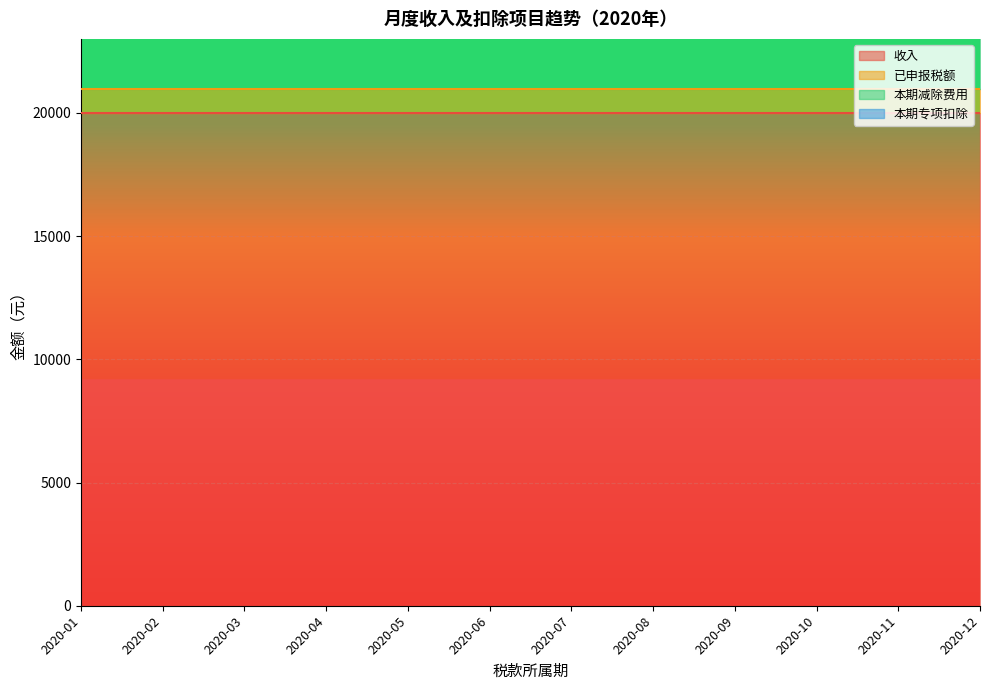

What is the sum of the 已申报税额 values at 2020-09 and 2020-04?

1961.6